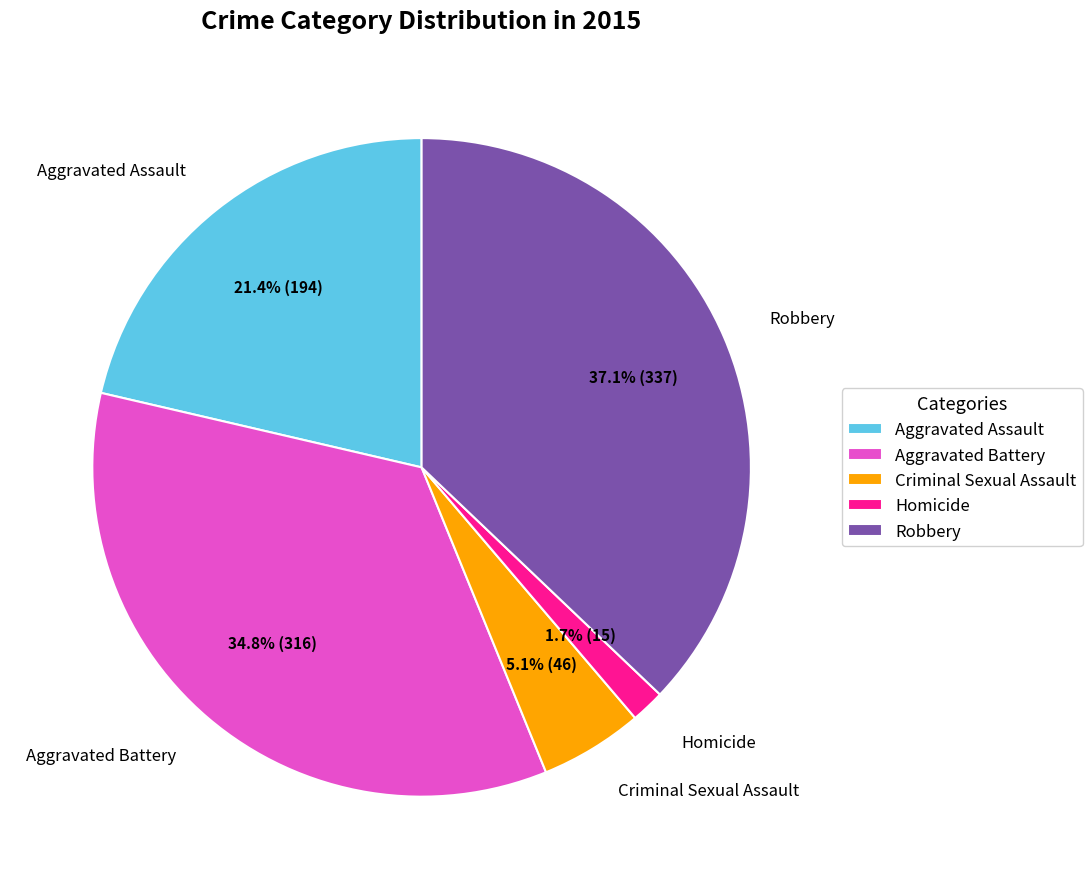

What is the ratio of the value at Robbery to the value at Criminal Sexual Assault?

7.3